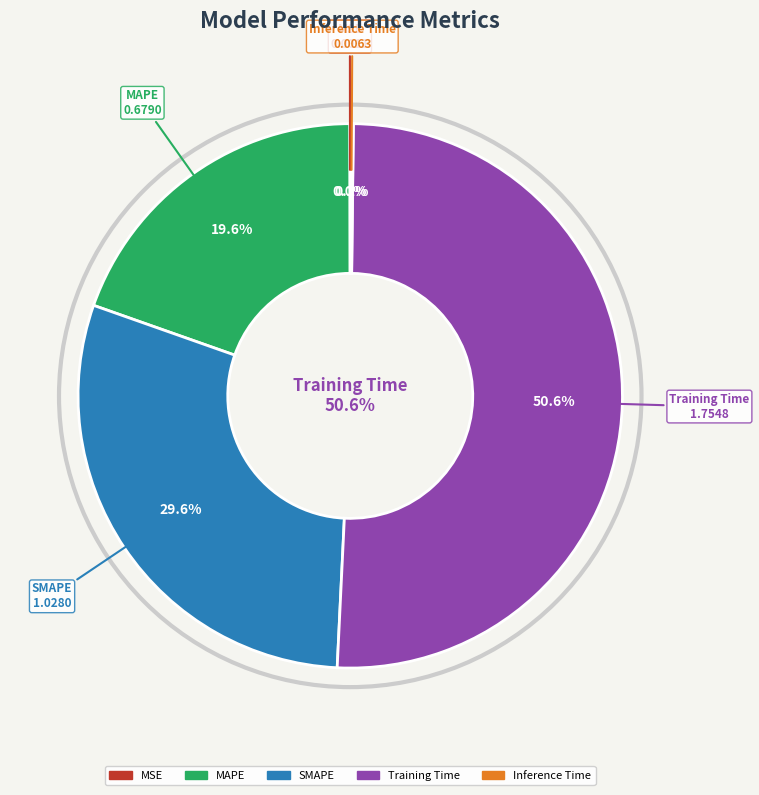

To the nearest percent, what is the difference between the largest and smallest slice percentages?

51%